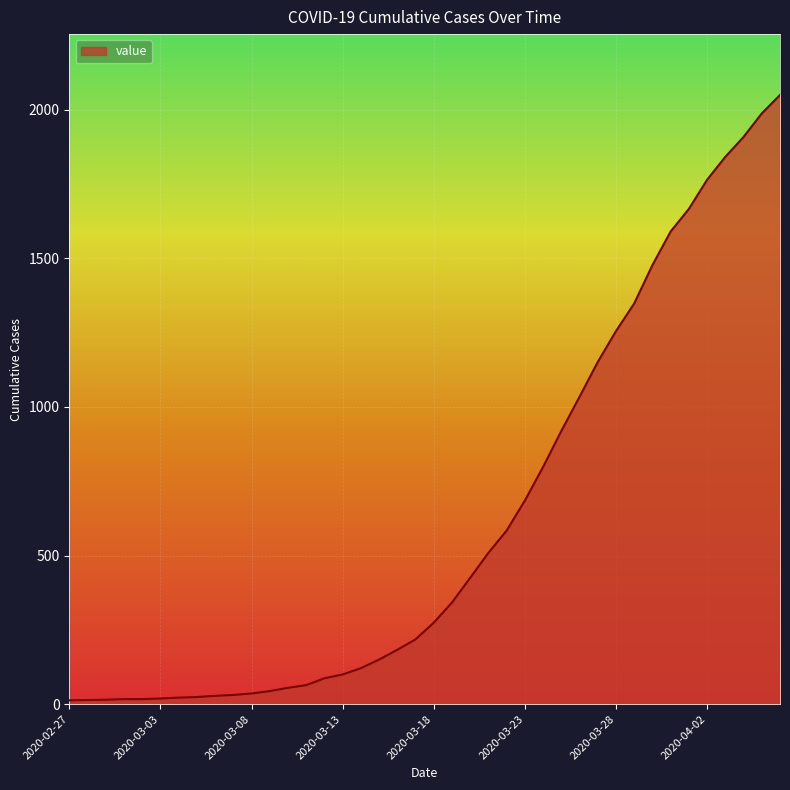

What is the difference between the maximum and minimum values?

2036